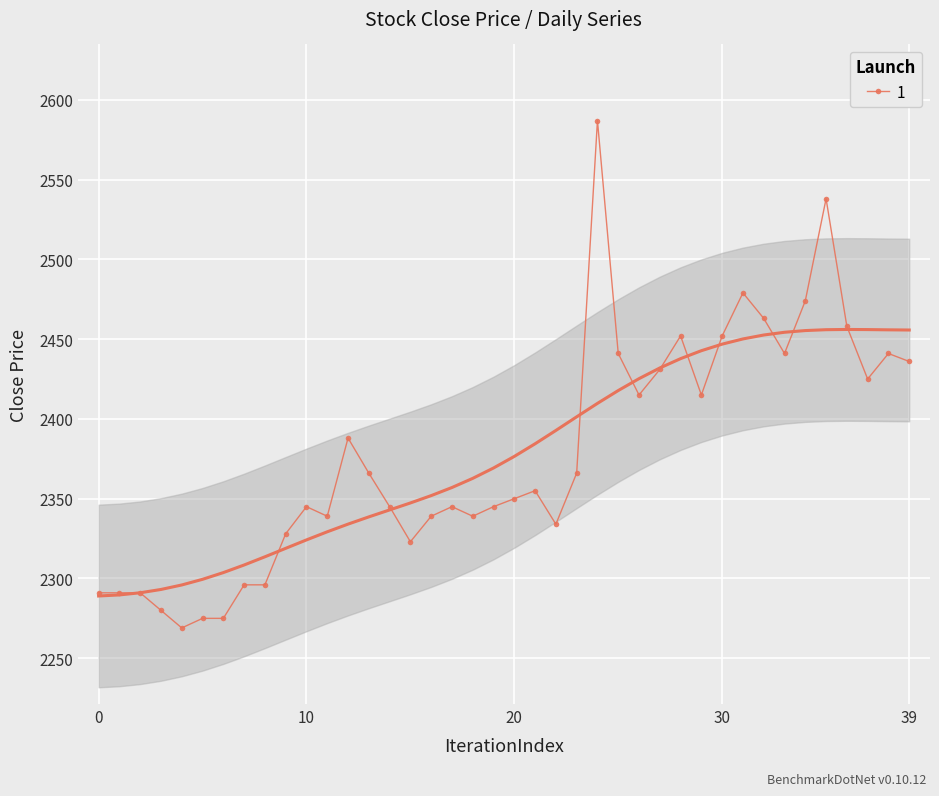

The 1 series shows 2350 at 20. True or false?

True